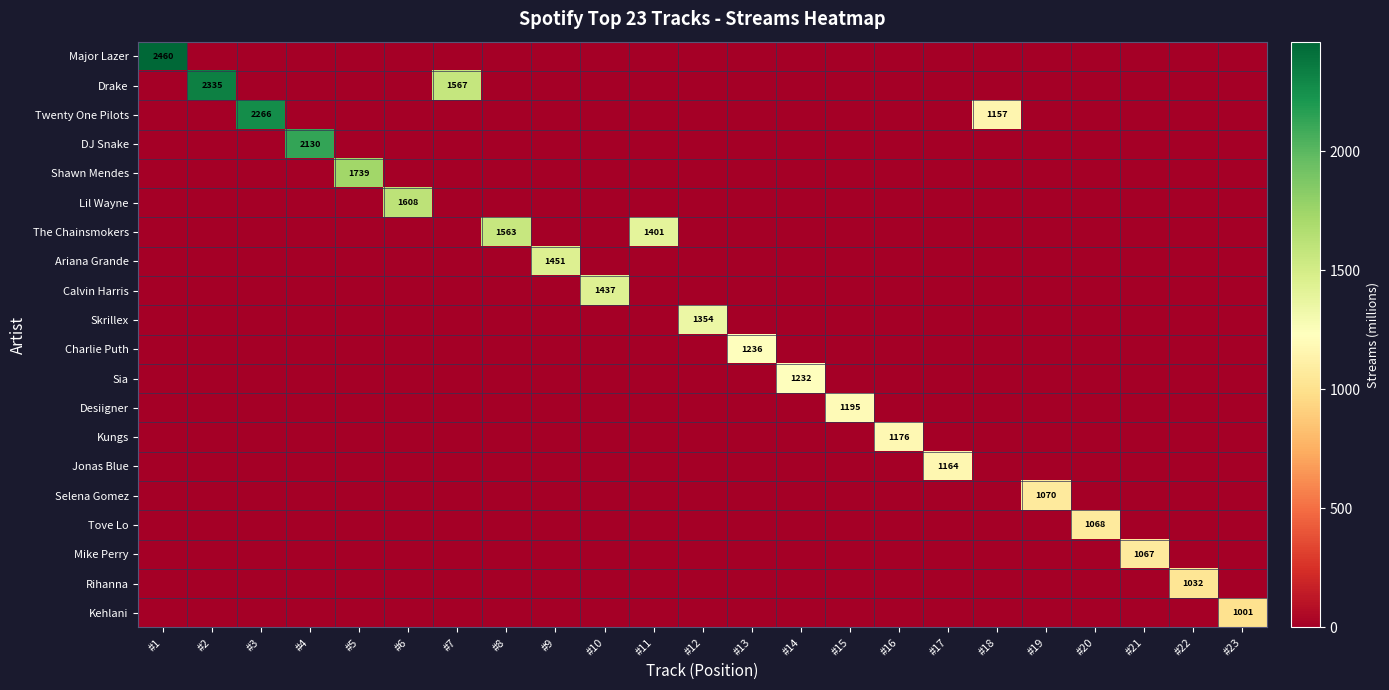

Between #8 and #14, which is larger?

#8